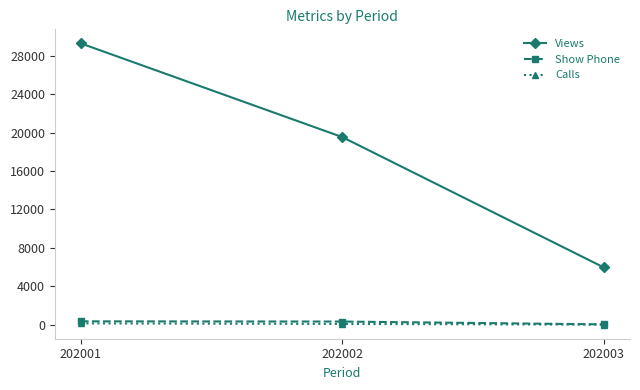

What is the difference between the highest and lowest values at 202003?

5954